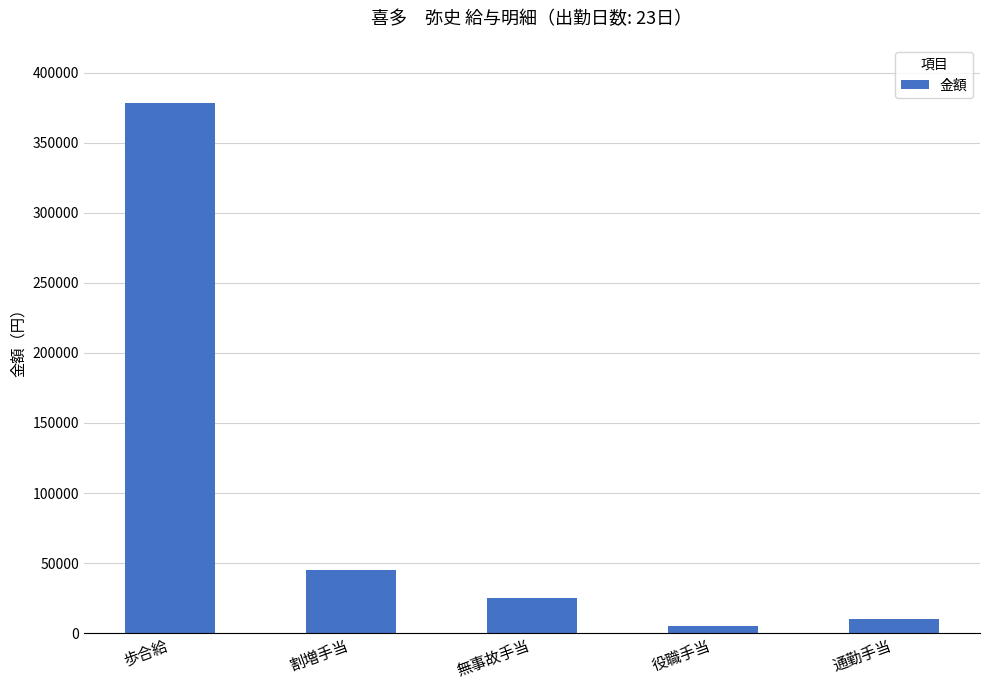

Which has a higher value, 割増手当 or 歩合給?

歩合給